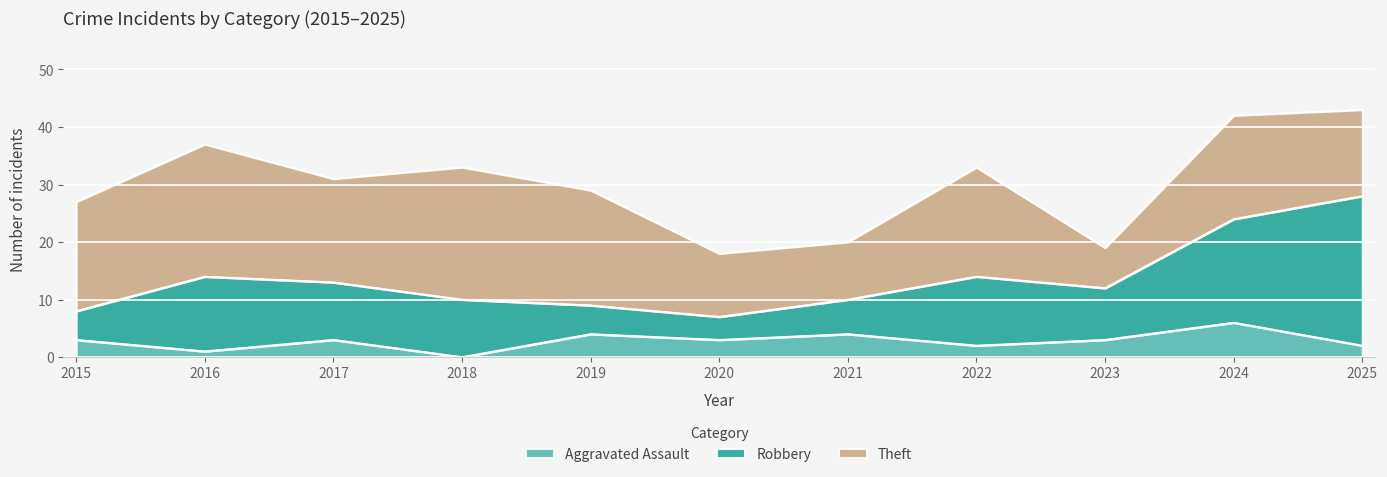

True or false: Theft and Aggravated Assault cross at least once.

False